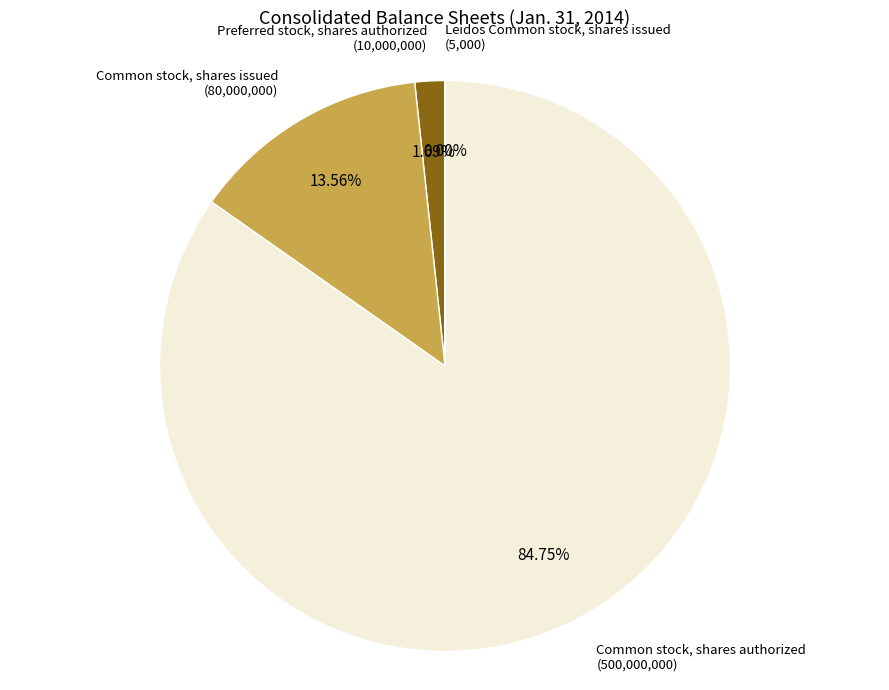

Is there a majority slice in this chart?

Yes